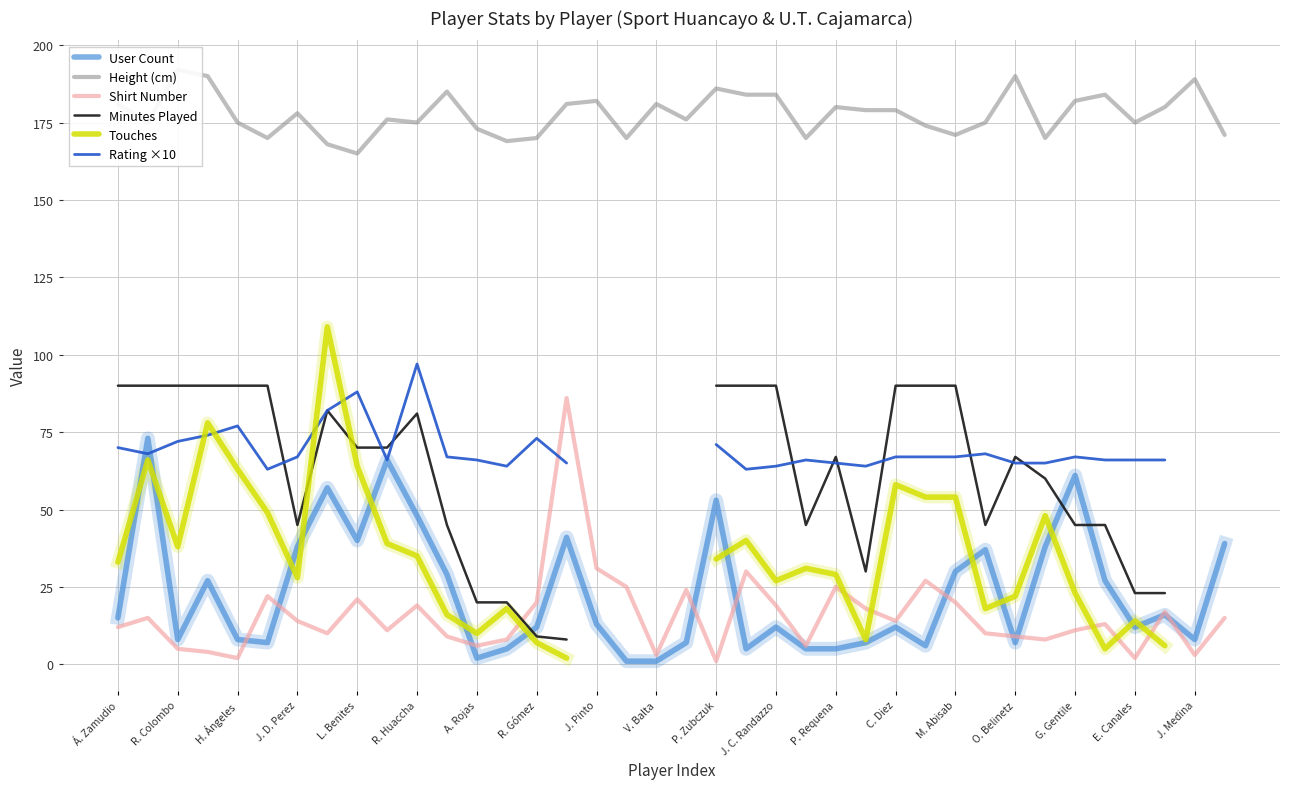

What is the highest value of the User Count series?

73